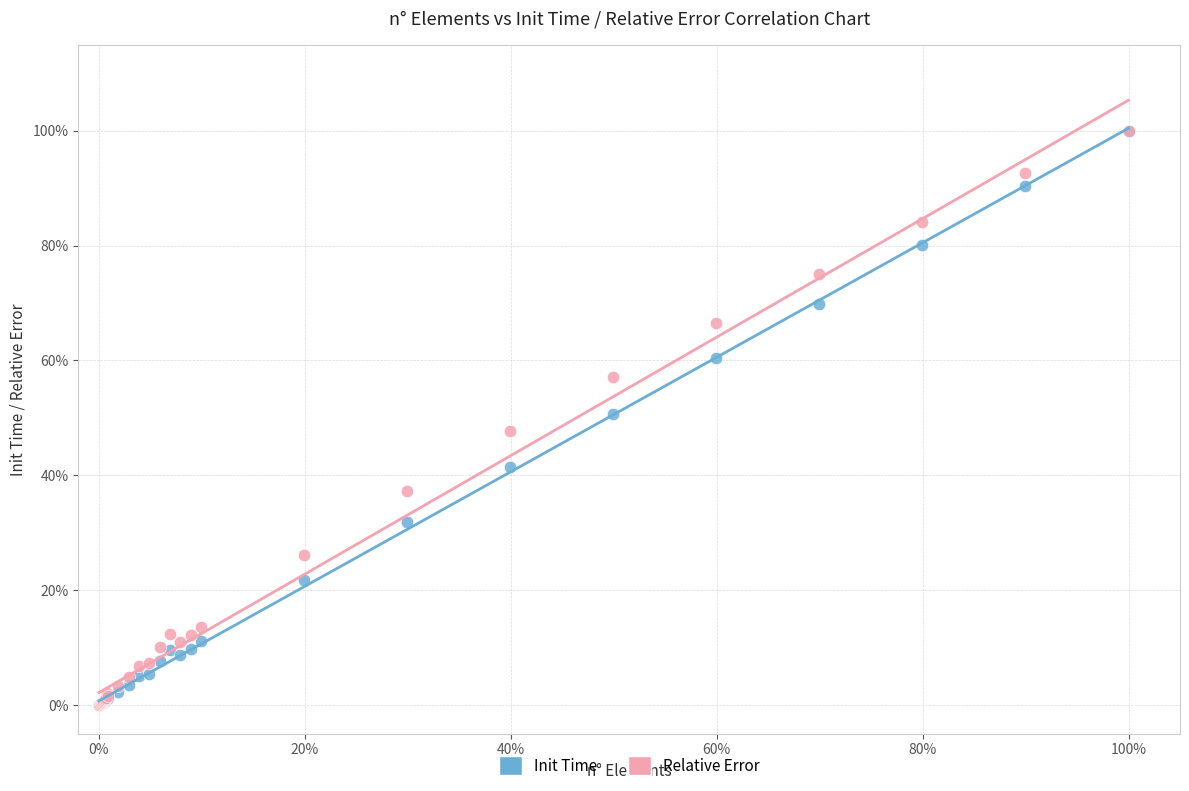

What are all the series names shown in the legend?

Init Time, Relative Error